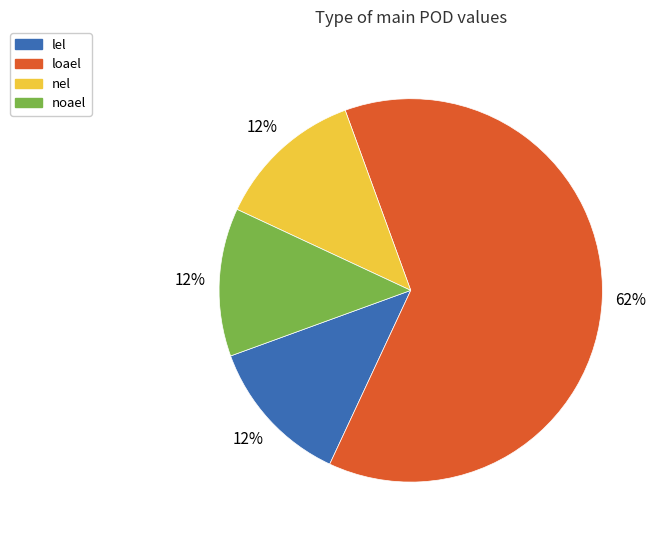

Do lel and noael together represent more than half of the pie?

No